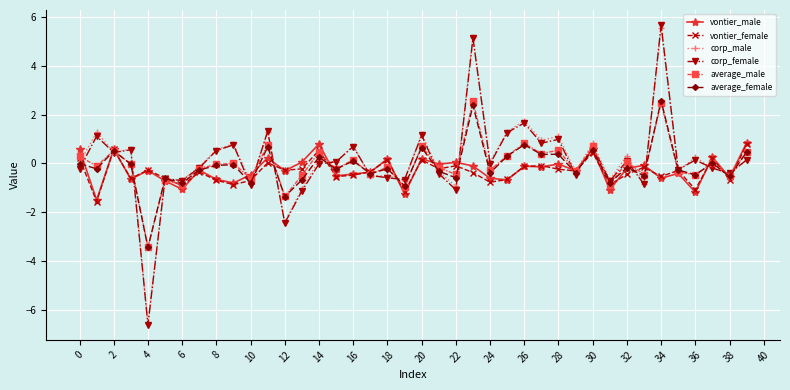

Does the chart have visible grid lines?

Yes